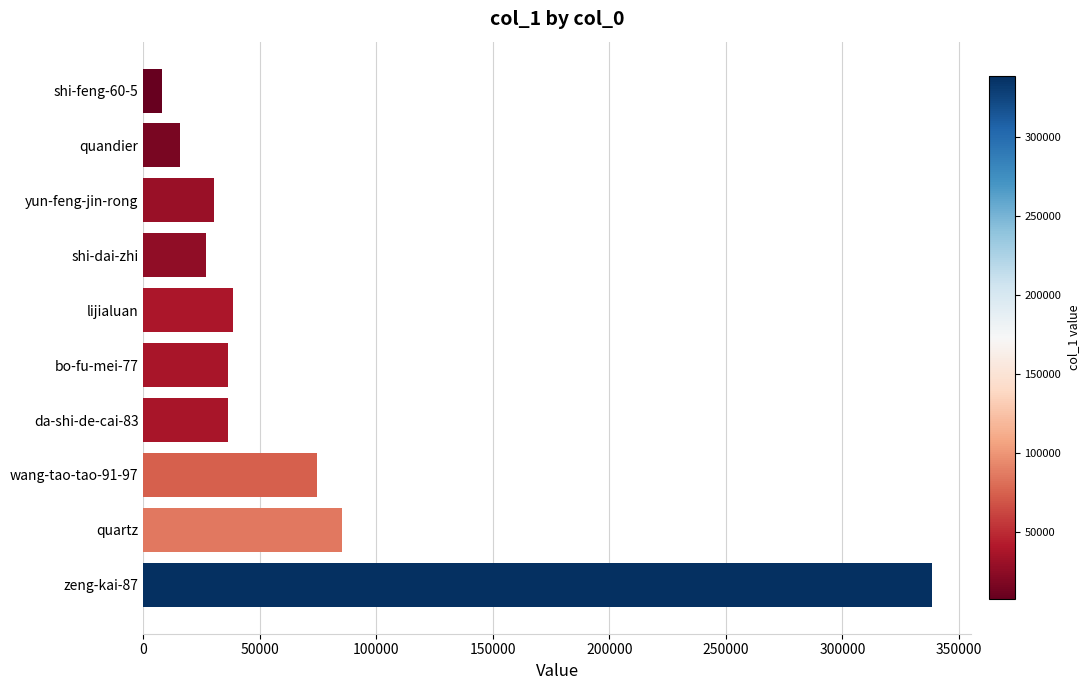

The chart shows a value of 9831 at lijialuan. True or false?

False